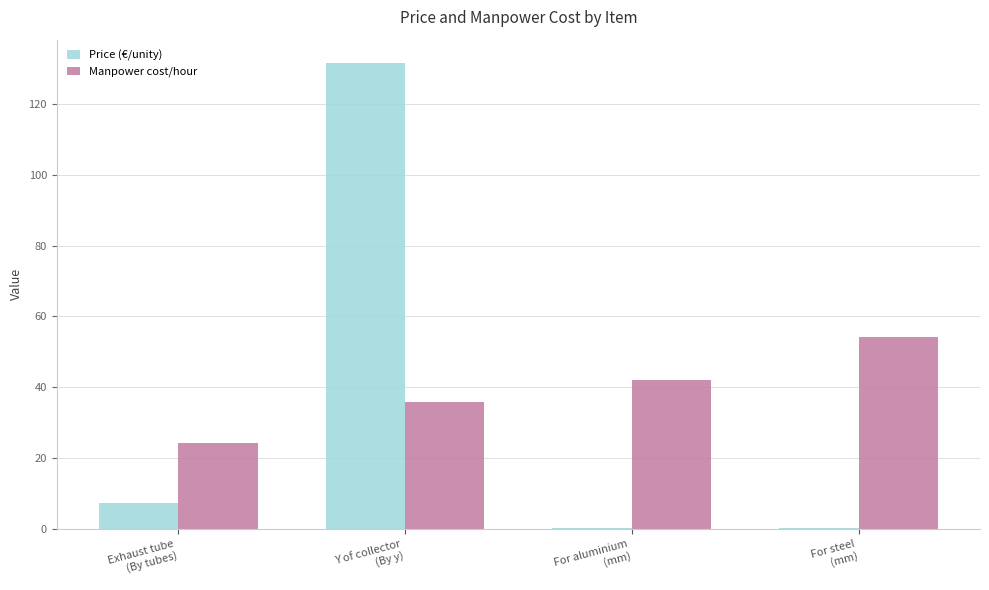

What is the maximum value for Manpower cost/hour?

54.1